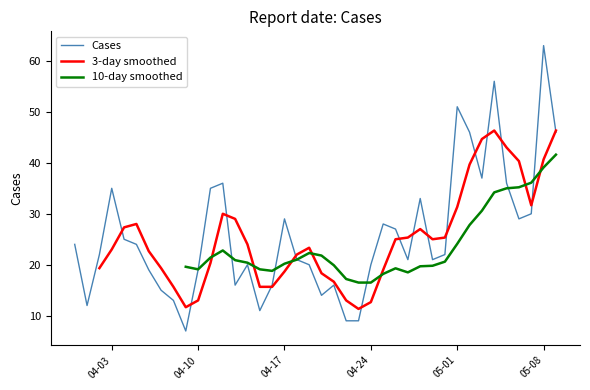

Does the chart display data point markers on the line(s)?

No